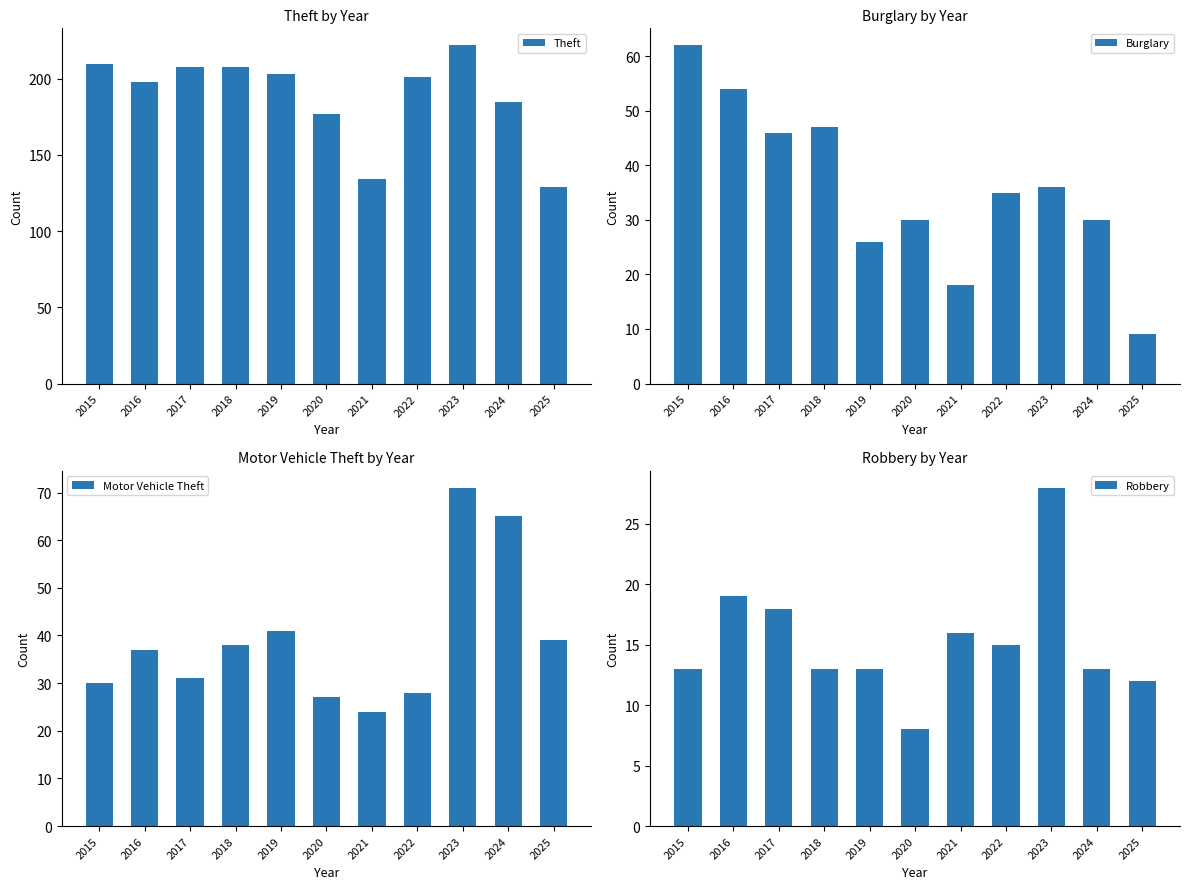

The value of Robbery at 2024 is 4. True or false?

False